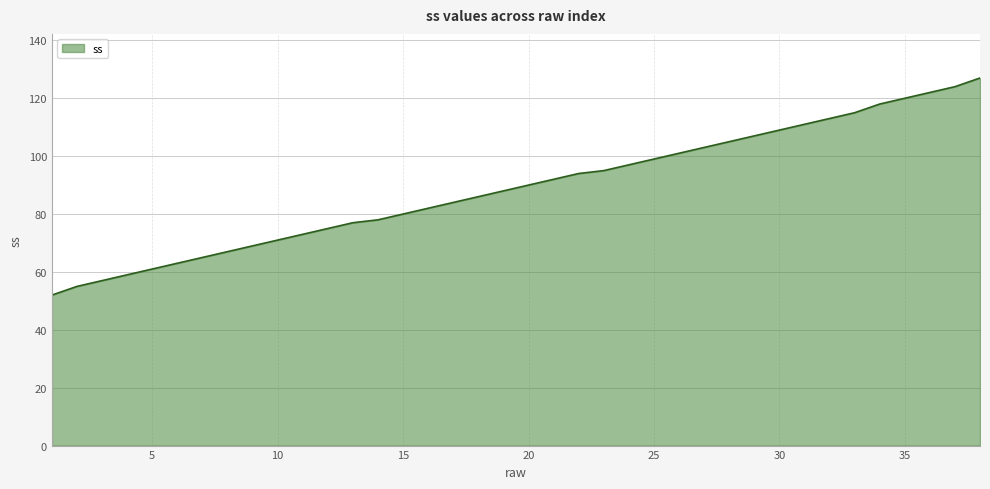

What is the maximum value shown in the chart?

127